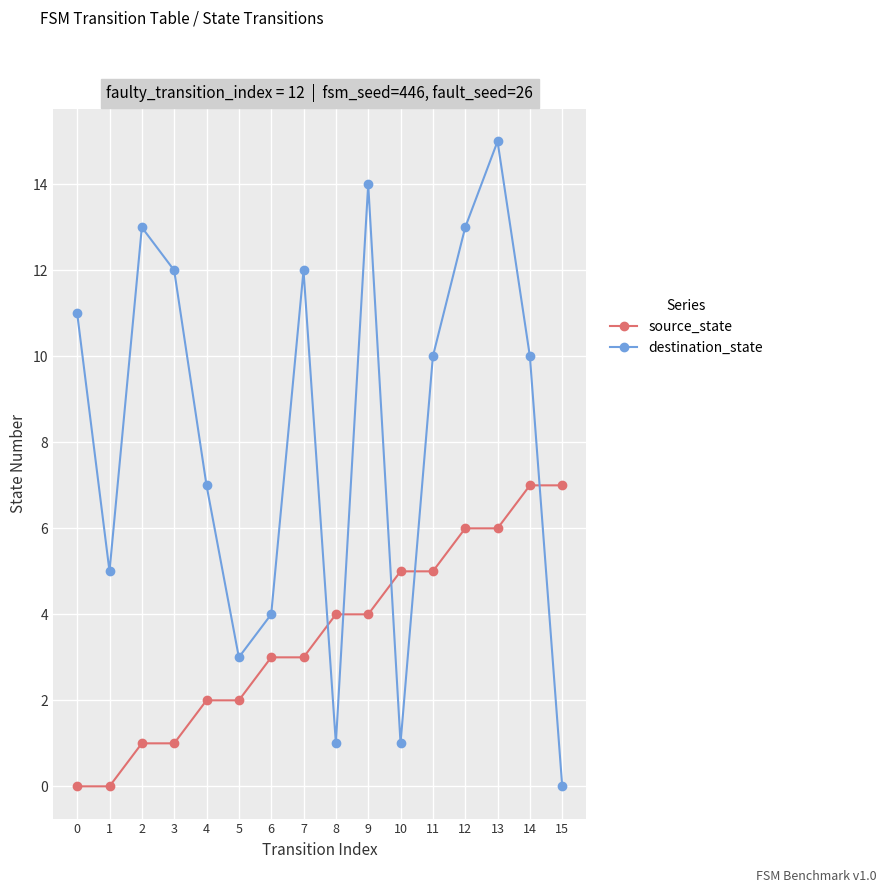

How many lines are shown in the chart?

2